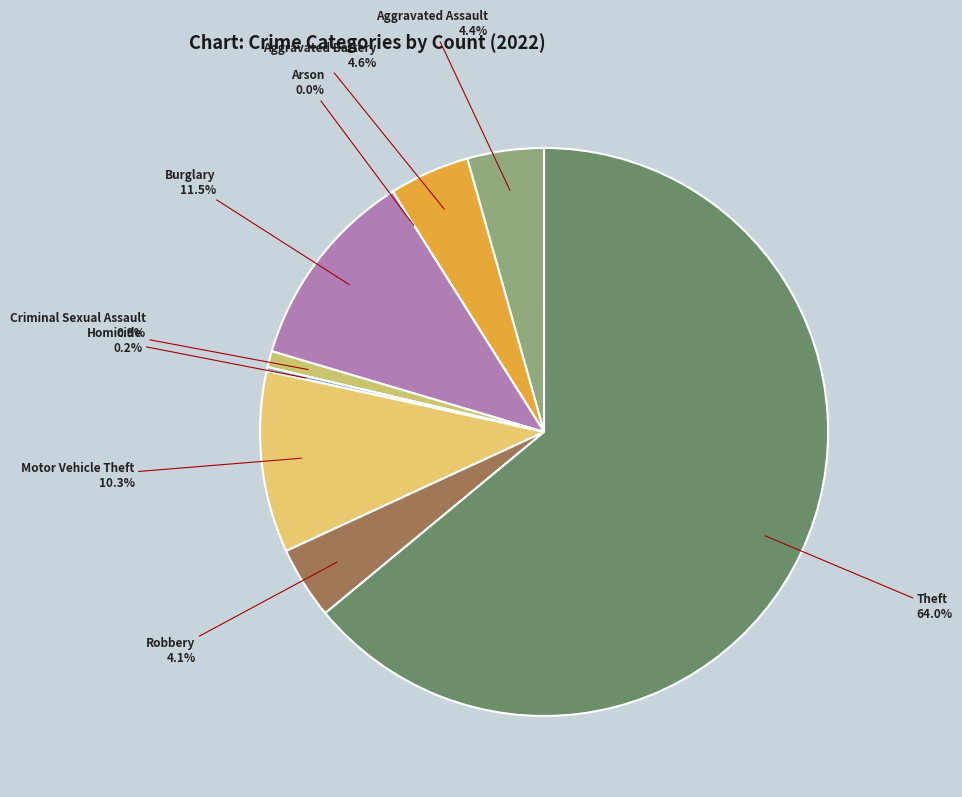

To the nearest percent, what is the difference between the Arson and Theft slice percentages?

64%